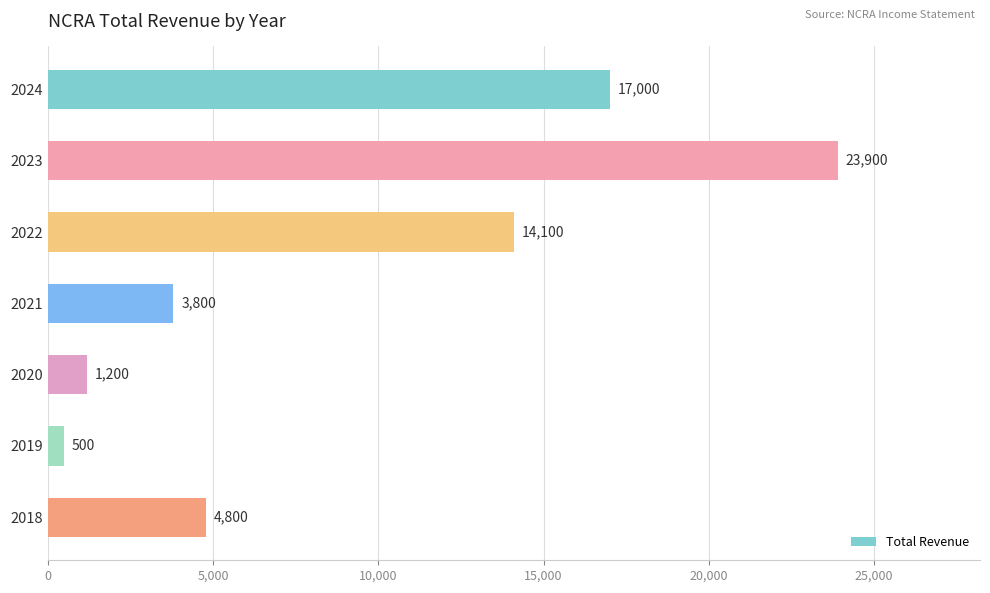

Reading top to bottom, list all the values displayed in this chart.

17000	23900	14100	3800	1200	500	4800